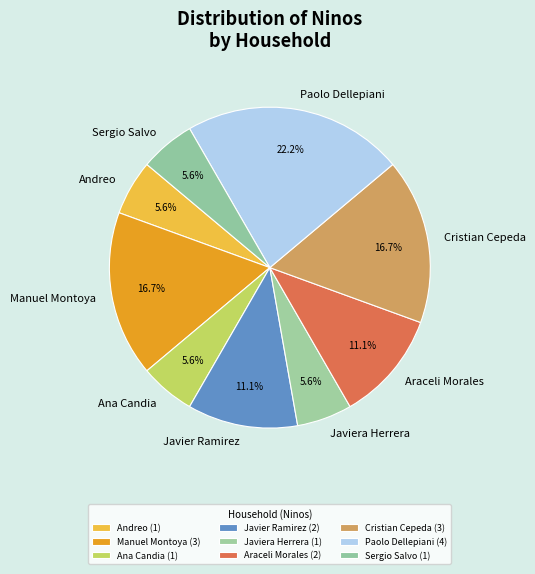

Combined, do Javiera Herrera and Manuel Montoya account for over 50%?

No